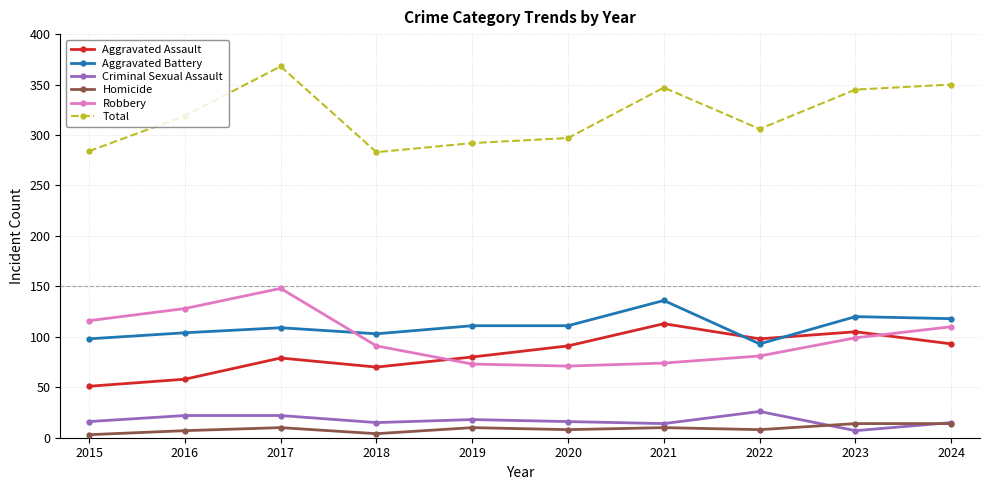

The value of Robbery at 2016 is 76. True or false?

False